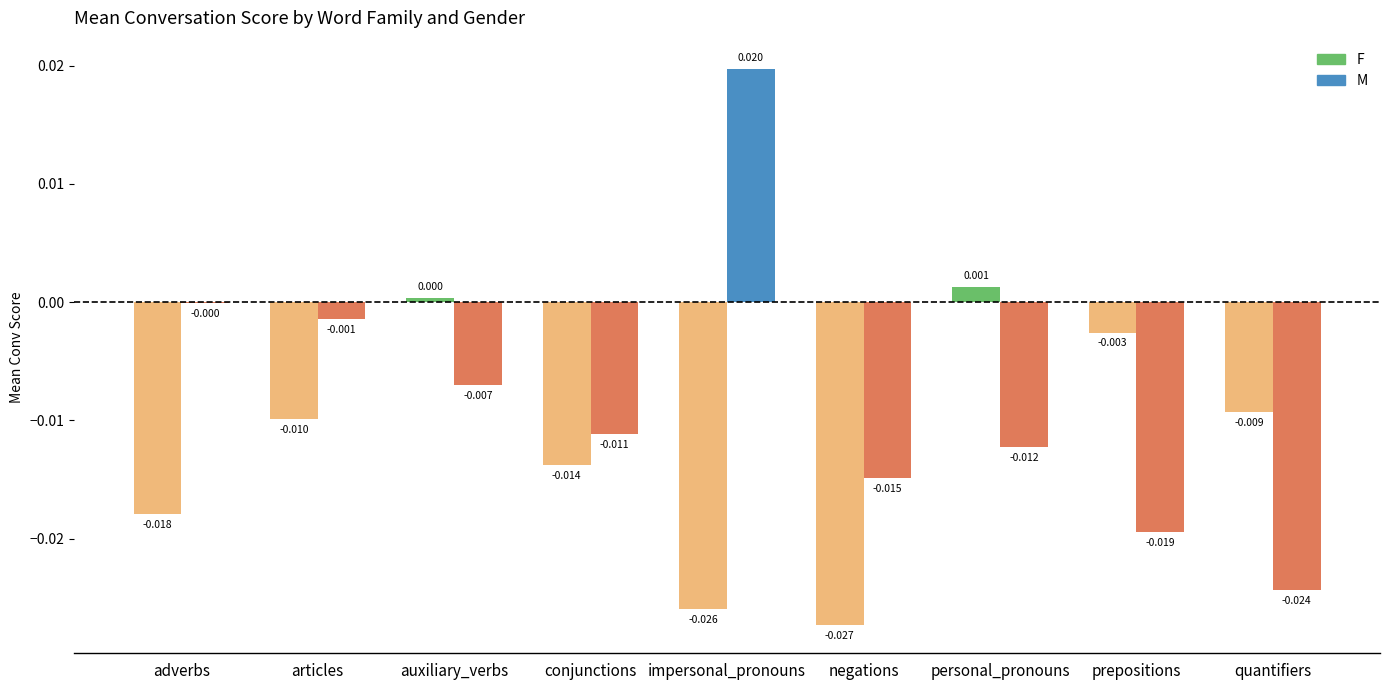

At which label is M closest to 0?

adverbs